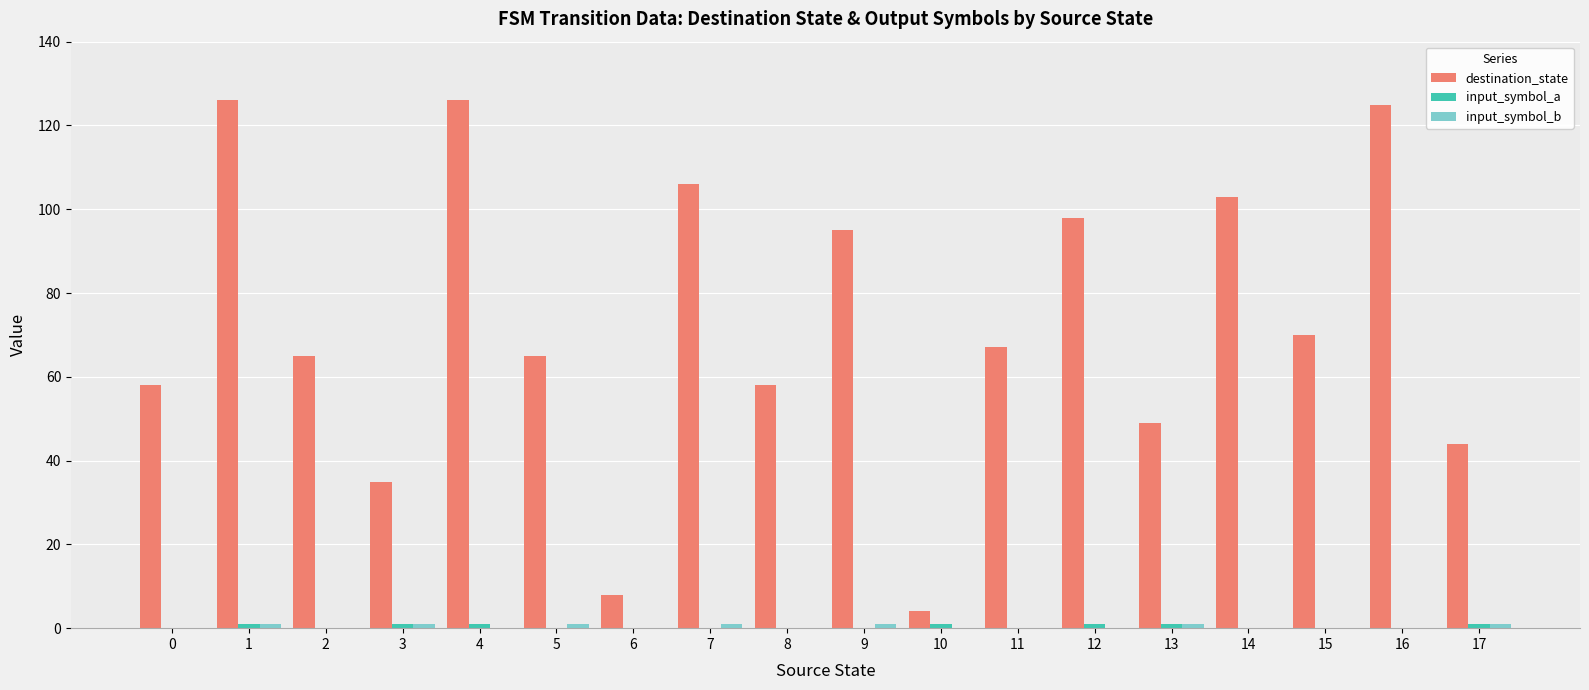

What is the sum of all destination_state values?

1302